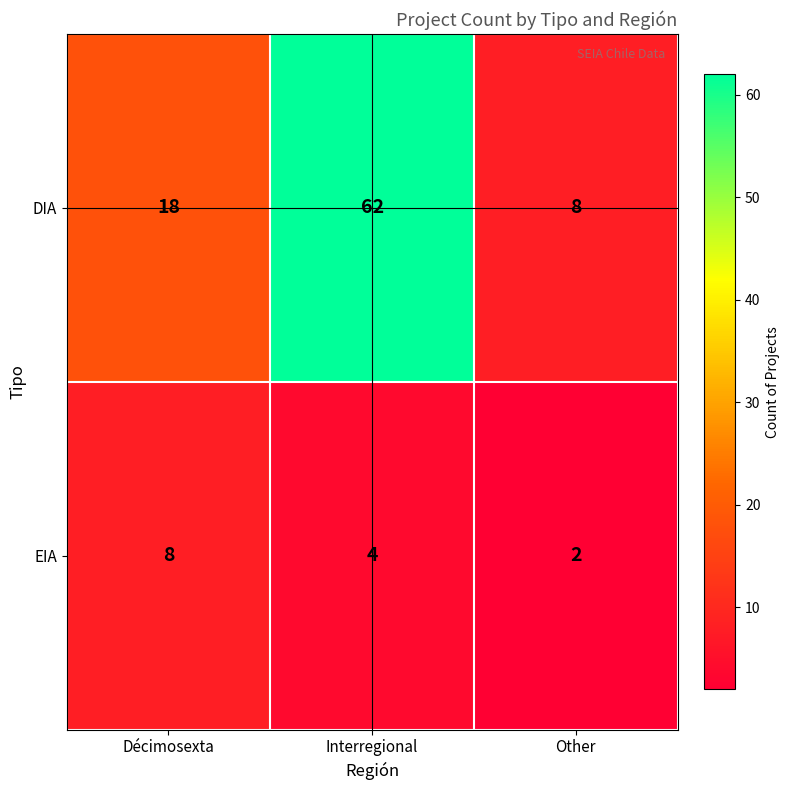

What is the approximate value of DIA at Décimosexta, to the nearest 10?

20